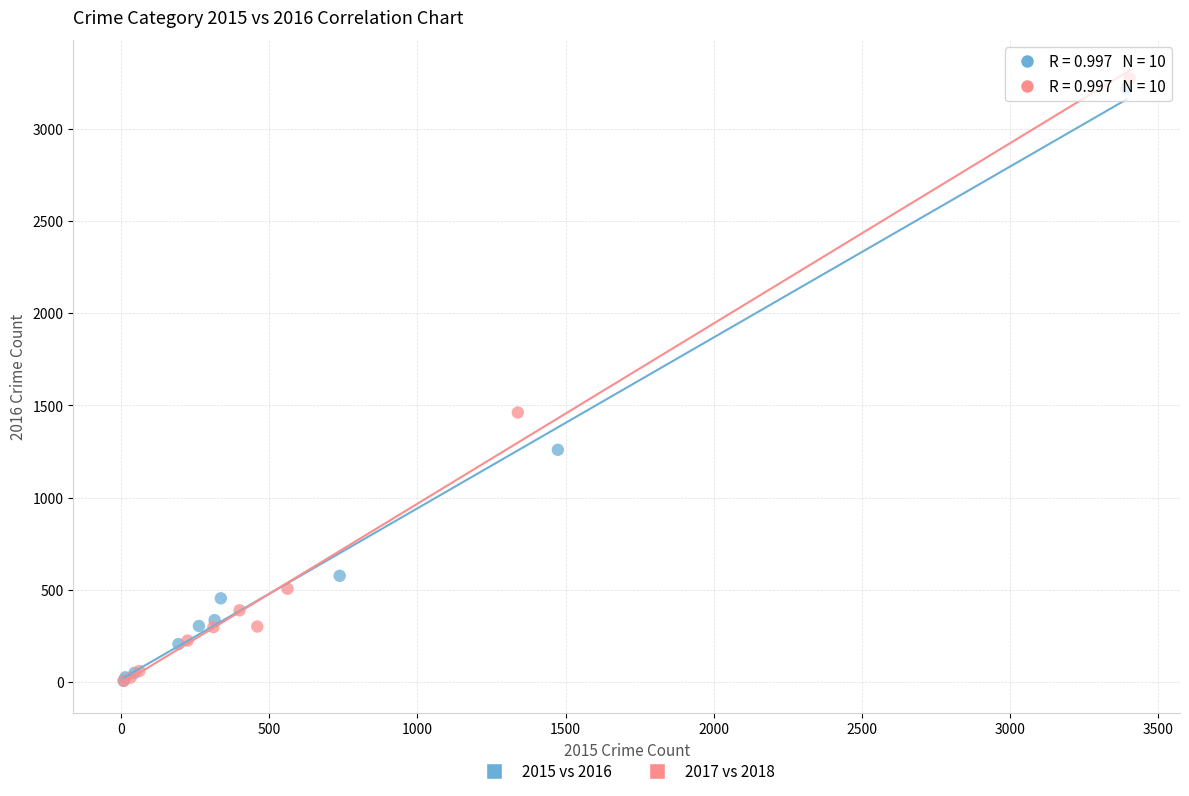

Which series has the widest spread of Y values?

2017 vs 2018